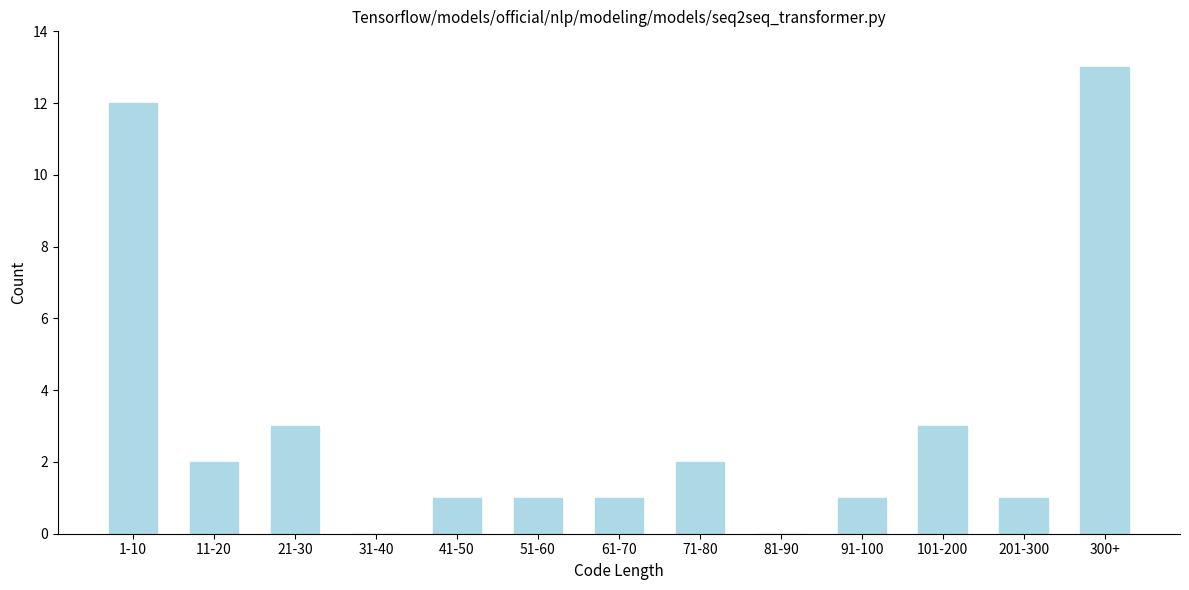

Reading right to left, list all the values displayed in this chart.

300+=13	201-300=1	101-200=3	91-100=1	81-90=0	71-80=2	61-70=1	51-60=1	41-50=1	31-40=0	21-30=3	11-20=2	1-10=12